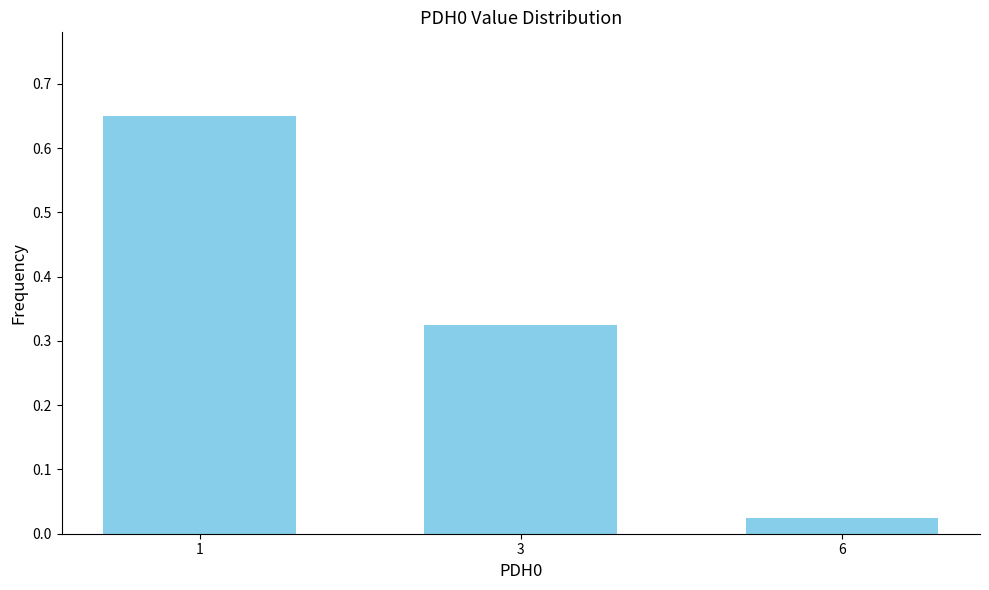

What is the change in value from 1 to 6?

-0.6